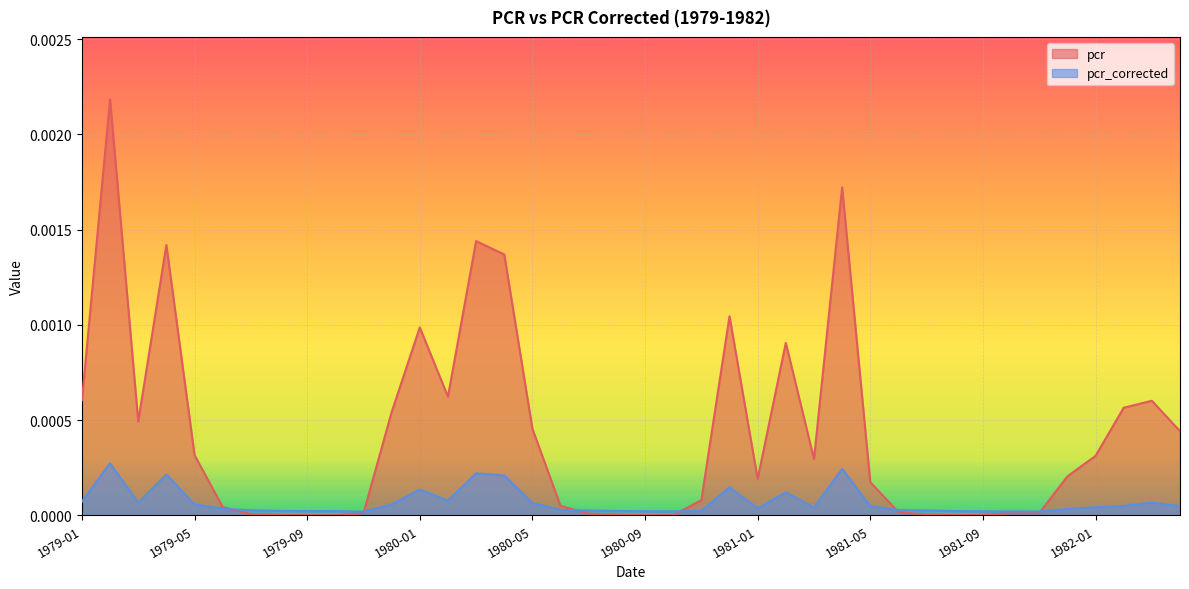

At which category does pcr reach its first local valley?

1979-03